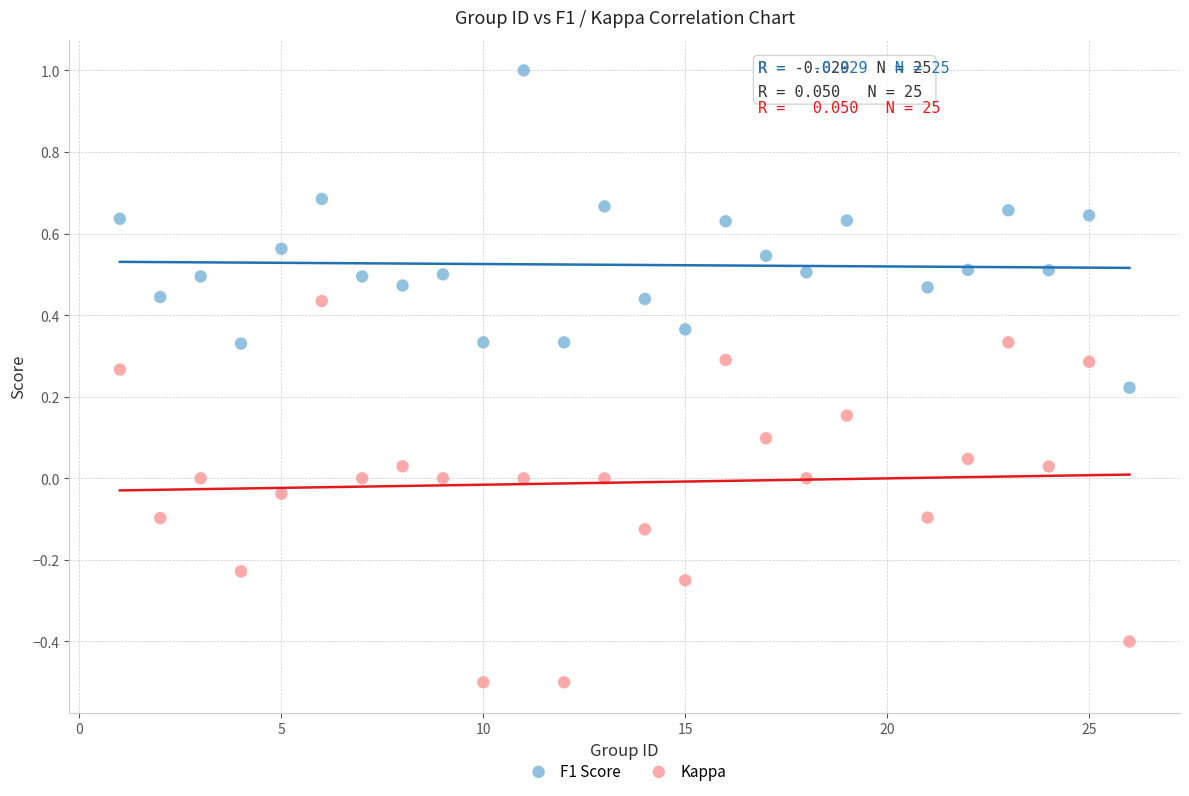

Which series reaches the minimum Y coordinate?

Kappa